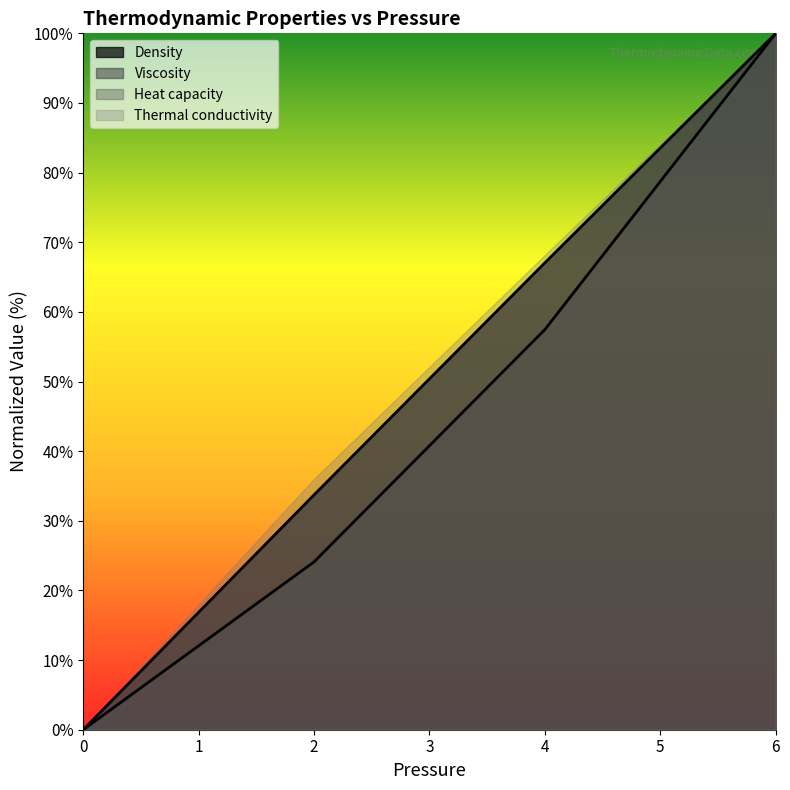

How many positive values does the Heat capacity series have?

3